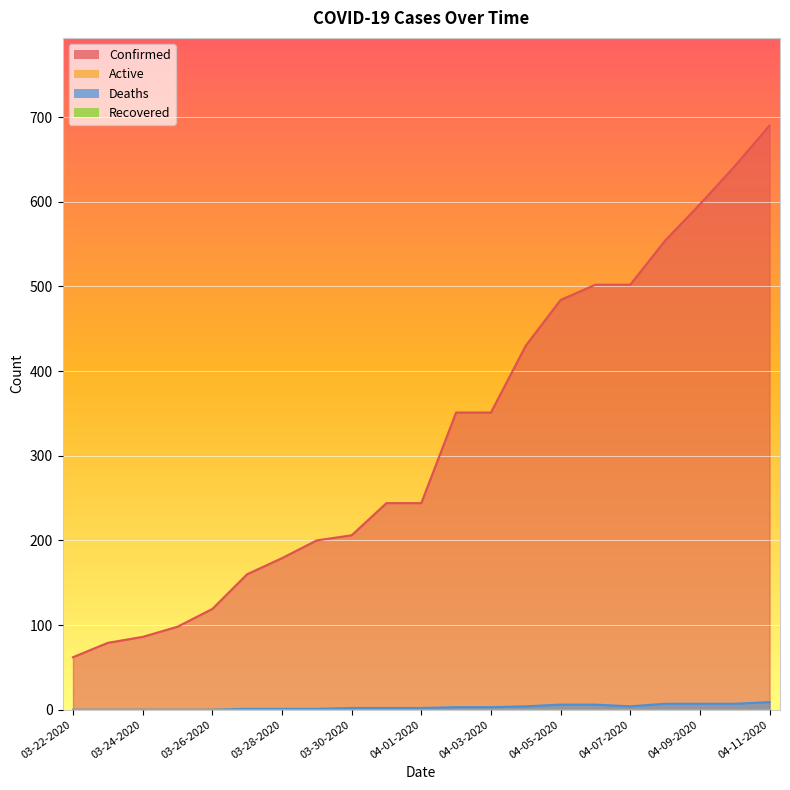

Which series has the widest spread of values?

Confirmed